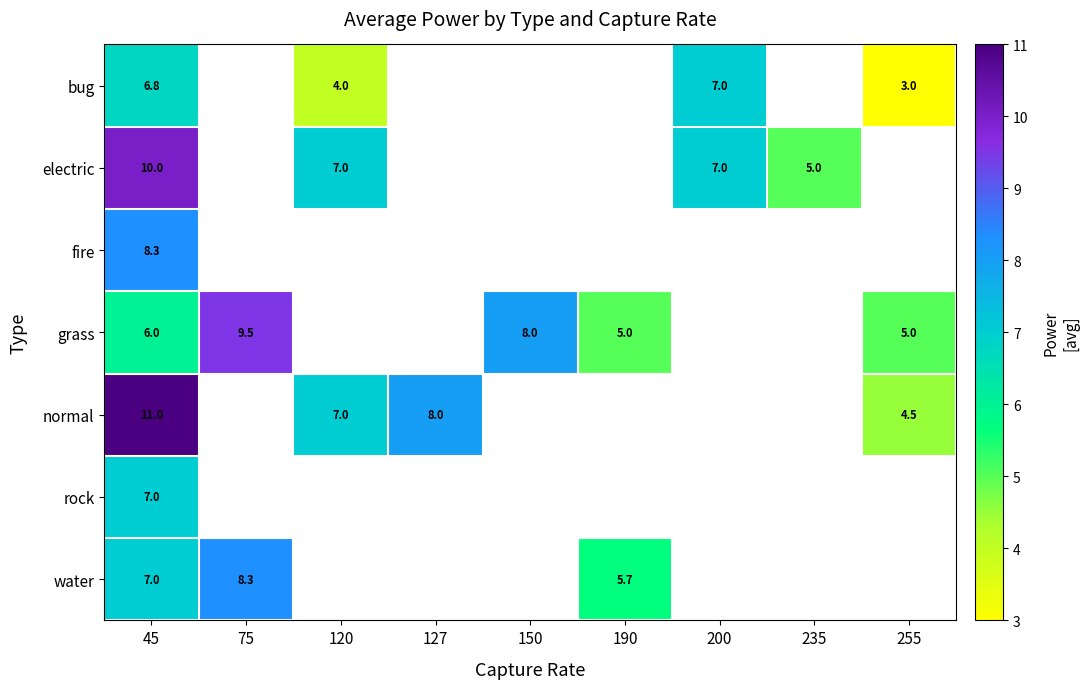

Which category has the highest value in the rock series?

45